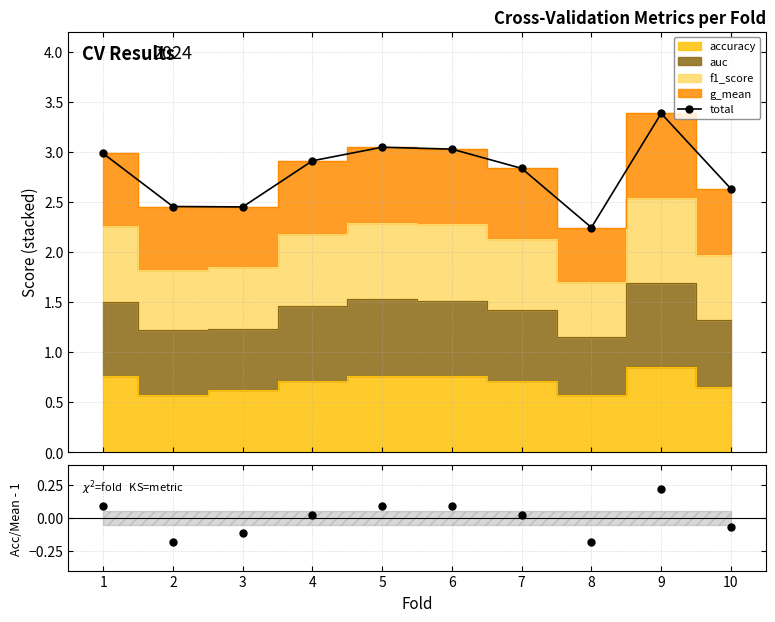

At how many categories does at least one series exceed 0?

10